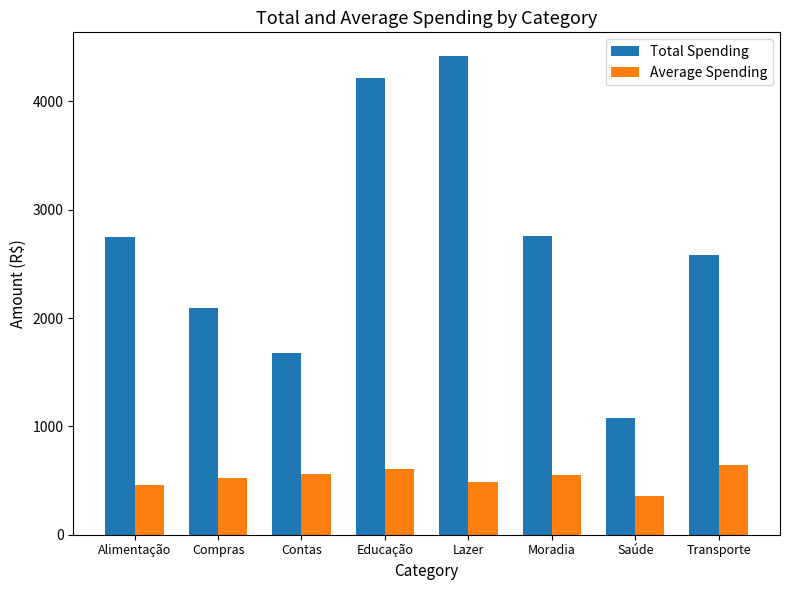

What is the value of the Average Spending bar at the 3rd from the left?

560.6